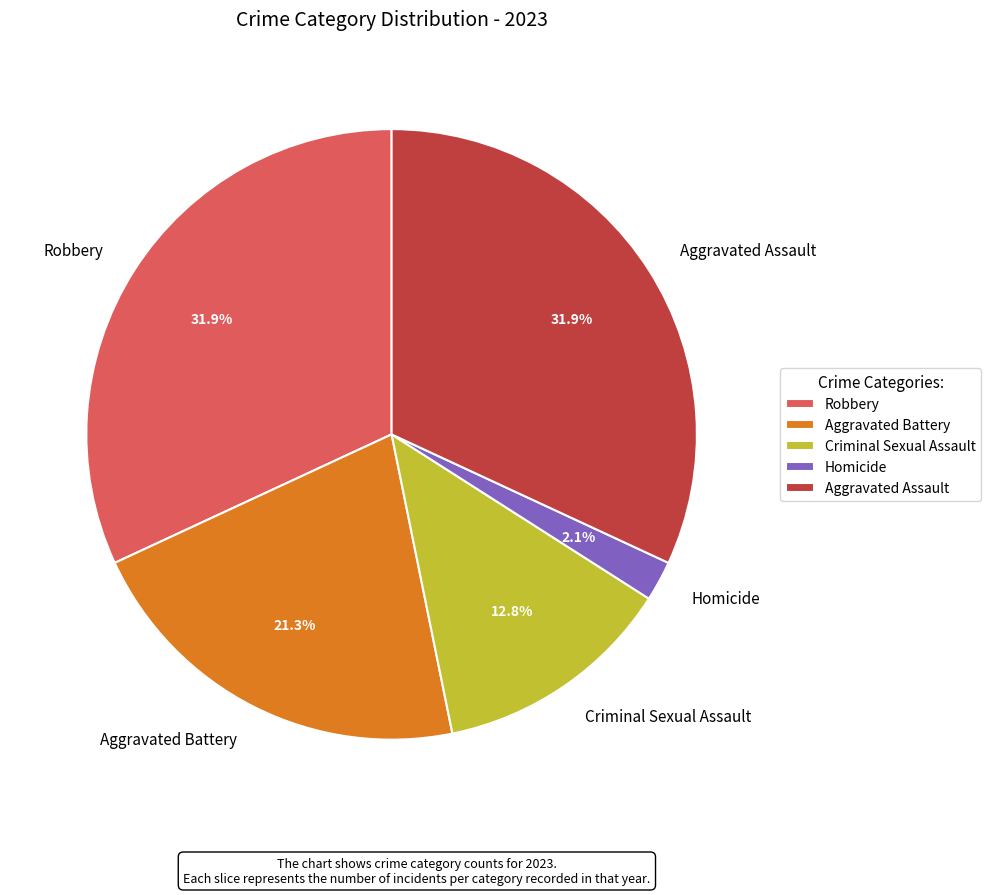

What percentage is the Criminal Sexual Assault slice, to the nearest percent?

13%